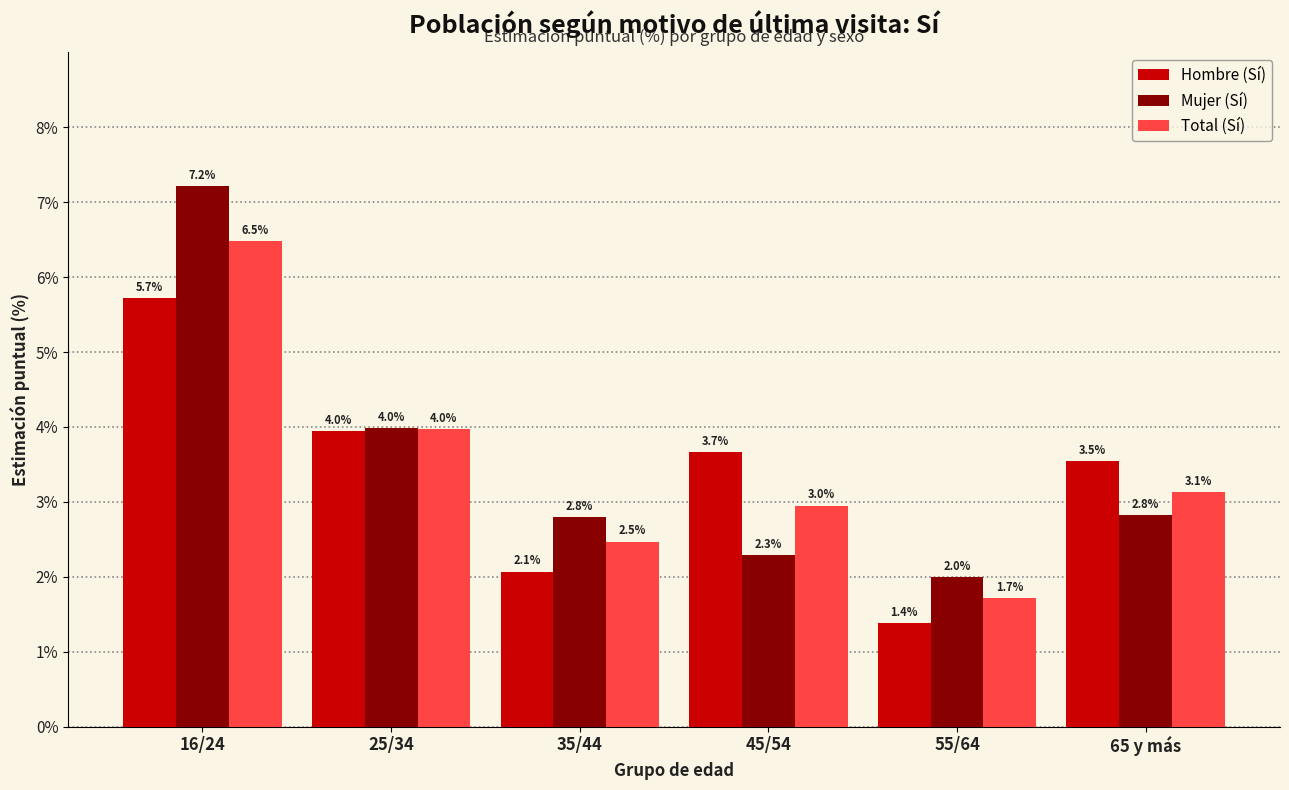

Reading left to right, list all the values displayed in this chart.

Hombre (Sí): 5.7	4.0	2.1	3.7	1.4	3.5
Mujer (Sí): 7.2	4.0	2.8	2.3	2.0	2.8
Total (Sí): 6.5	4.0	2.5	3.0	1.7	3.1